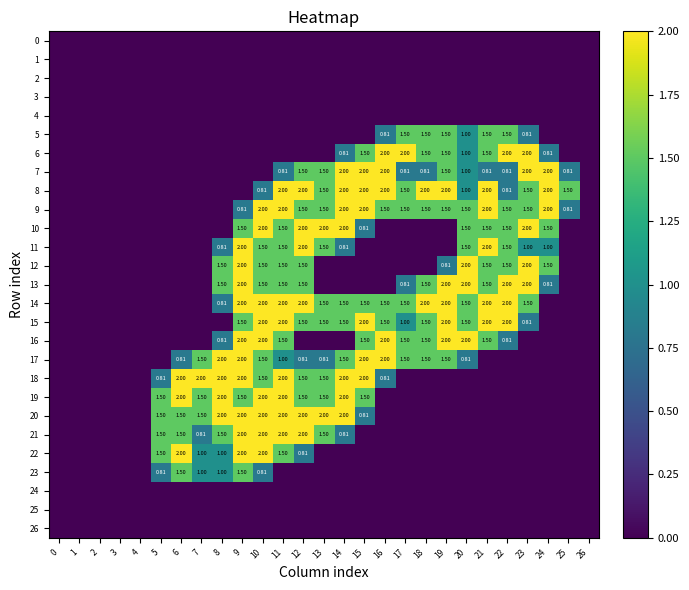

Which category has the highest value in the 11 series?

9